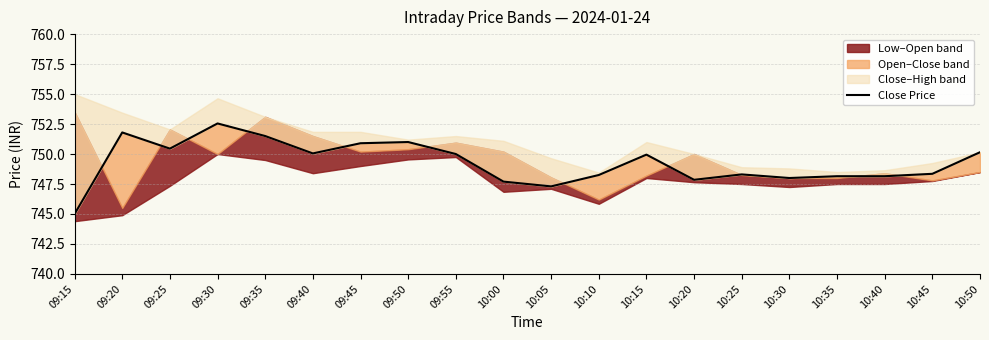

How many data points are above 749?

10